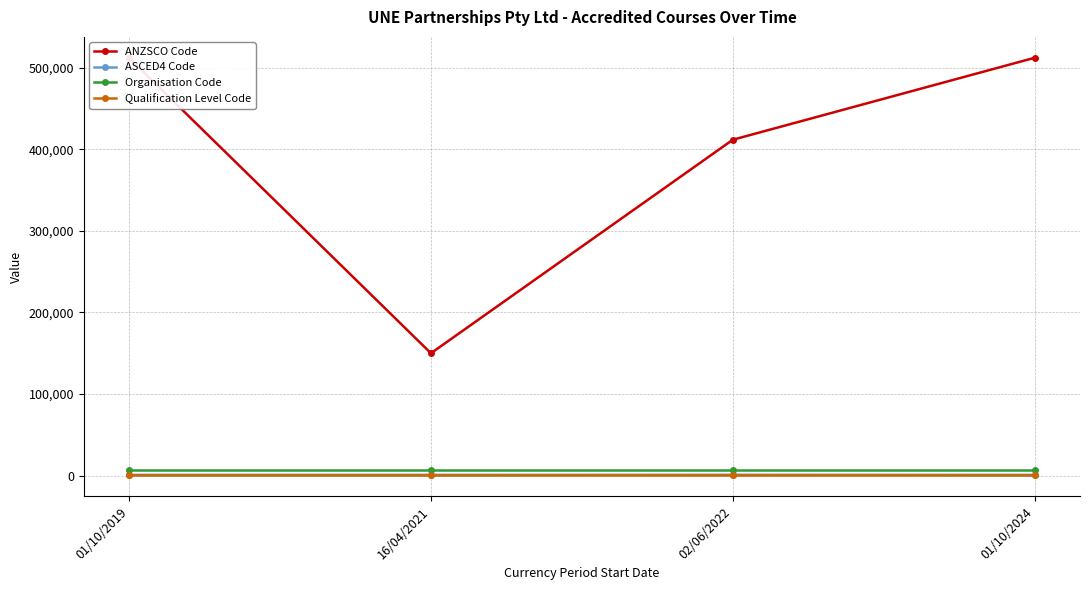

Is it true that ANZSCO Code equals 411711 at 02/06/2022?

True